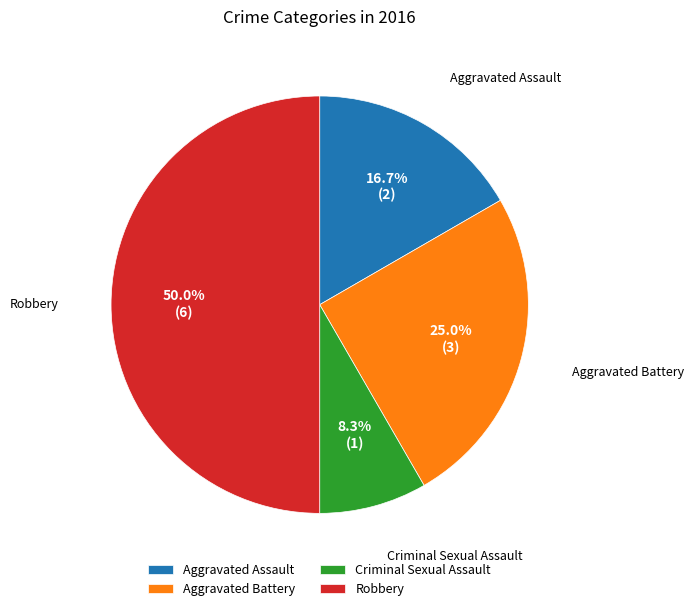

What percentage is the Aggravated Battery slice, to the nearest percent?

25%